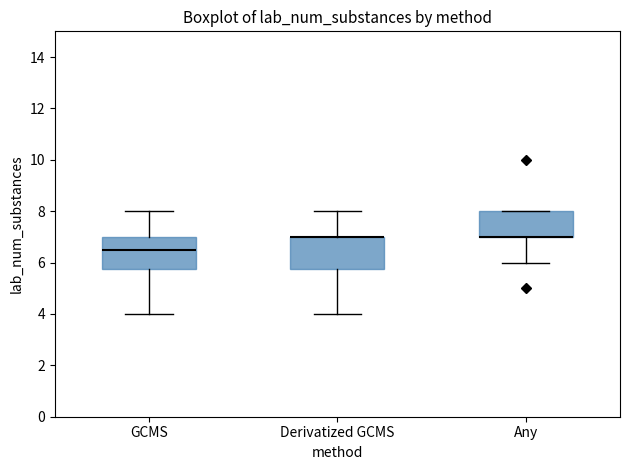

Reading left to right, transcribe this box plot: for each box, give where its median line is, the range the box spans, and where its two whiskers end, as read against the y-axis. The values are not printed on the chart, so give them approximately, as read against the axis.

GCMS: median 6.6, box 5.8 to 7.0, whiskers 4.0 to 8.0
Derivatized GCMS: median 7.0 (drawn on the box's upper edge), box 5.8 to 7.0, whiskers 4.0 to 8.0
Any: median 7.0 (drawn on the box's lower edge), box 7.0 to 8.0, whiskers 6.0 to 8.0